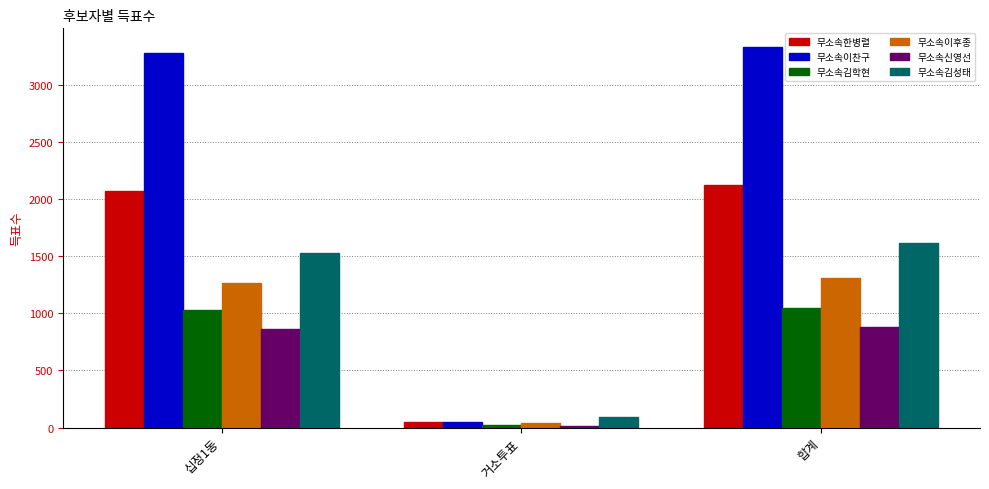

What is the average value of the 무소속김성태 series?

1081